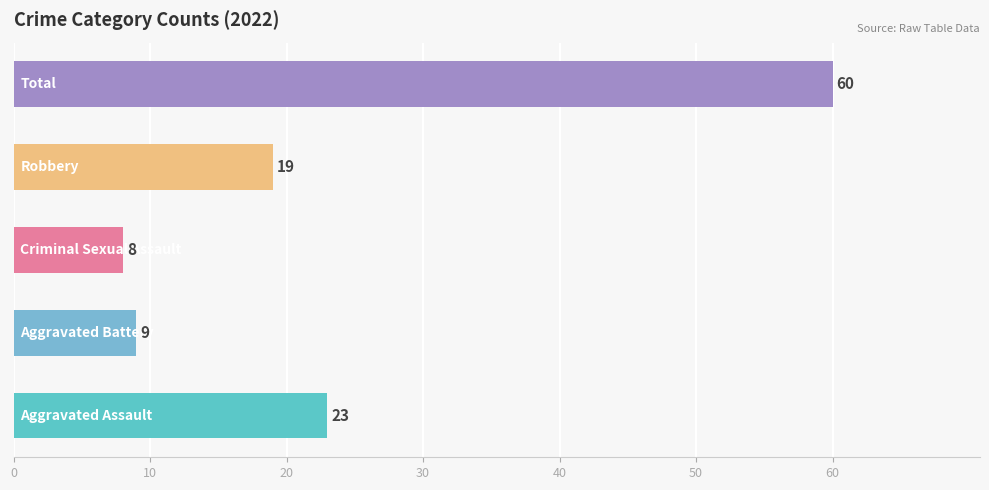

What is the minimum value shown in the chart?

8